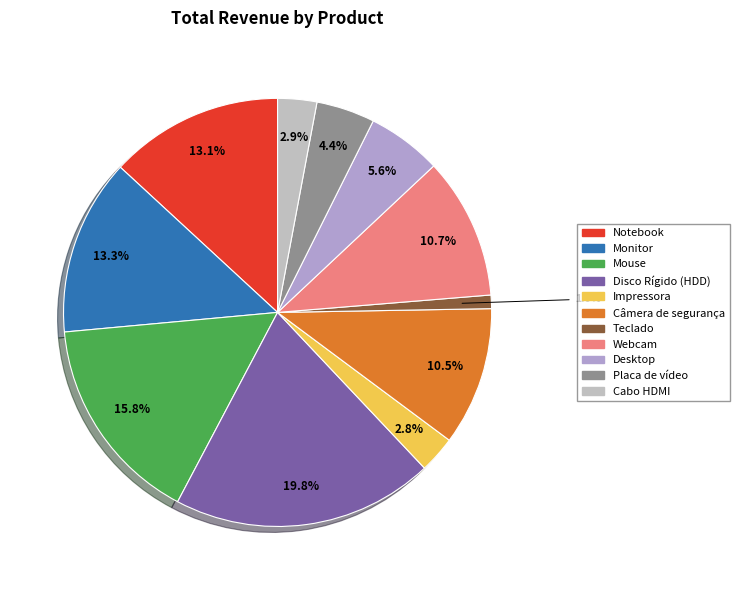

How many segments does this pie chart have?

11